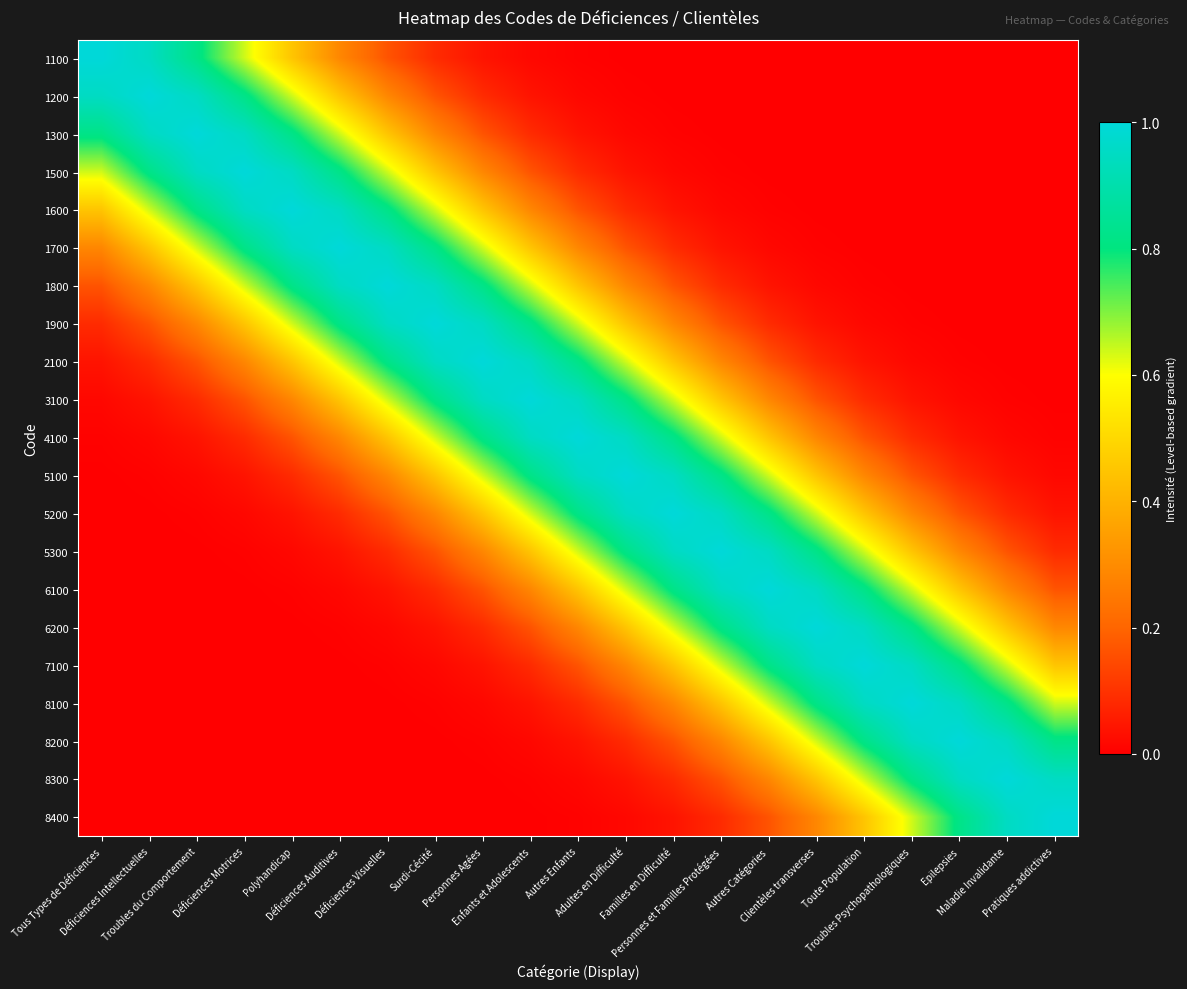

At how many categories does at least one series exceed 0?

21